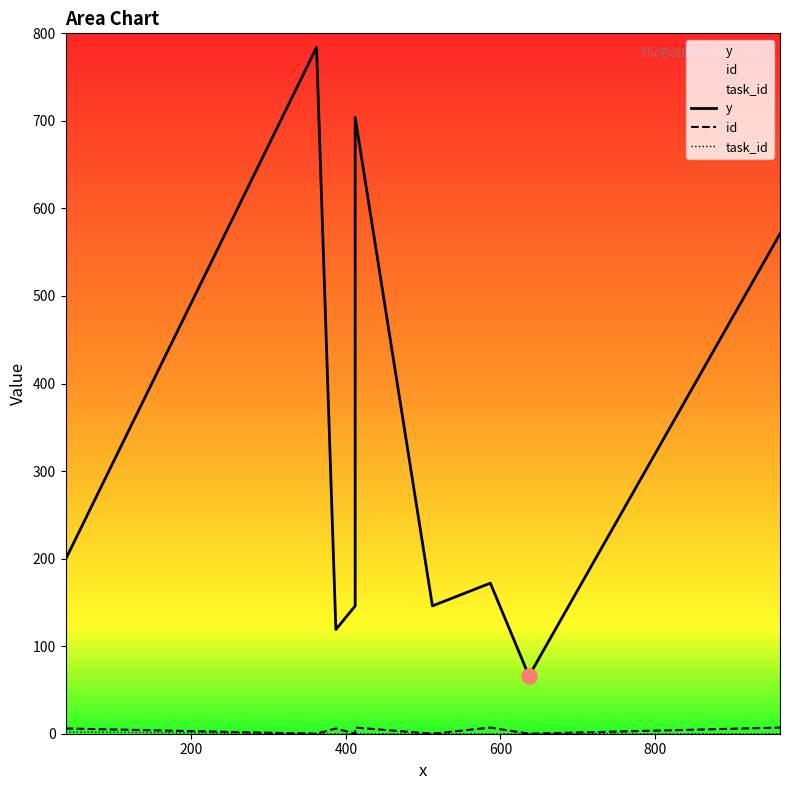

Which series has the largest total across all categories?

y